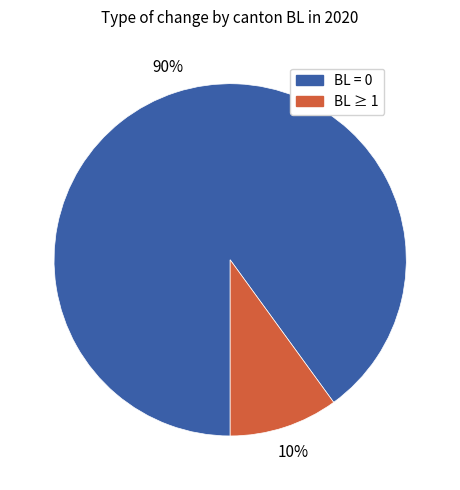

To the nearest percent, what is the difference between the largest and smallest slice percentages?

80%